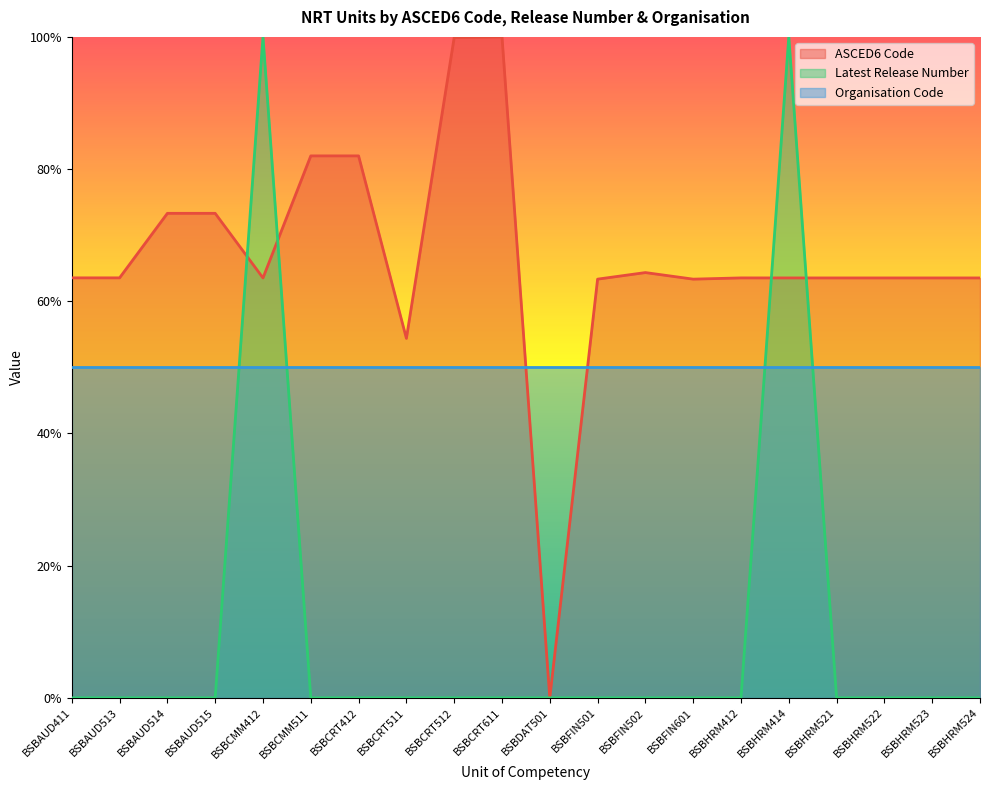

What are all the series names shown in the legend?

ASCED6 Code, Latest Release Number, Organisation Code